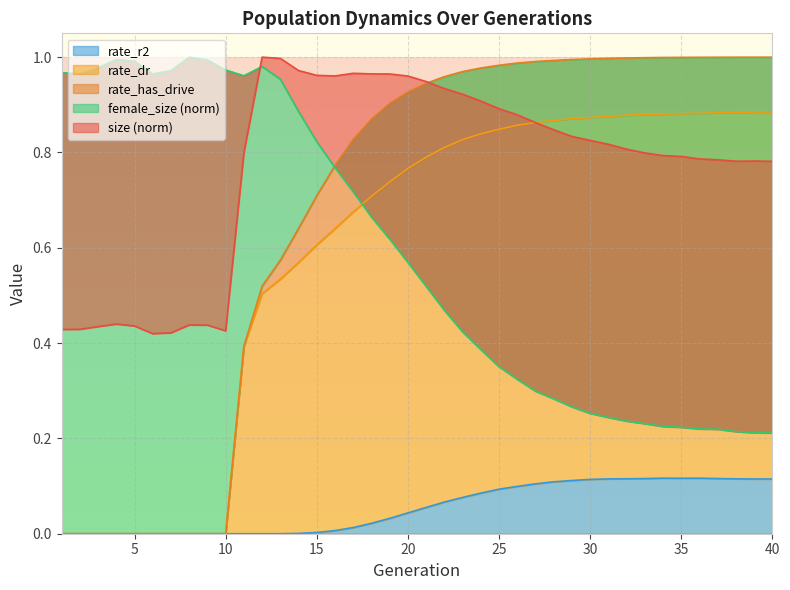

Where is female_size nearest to the value 0?

40